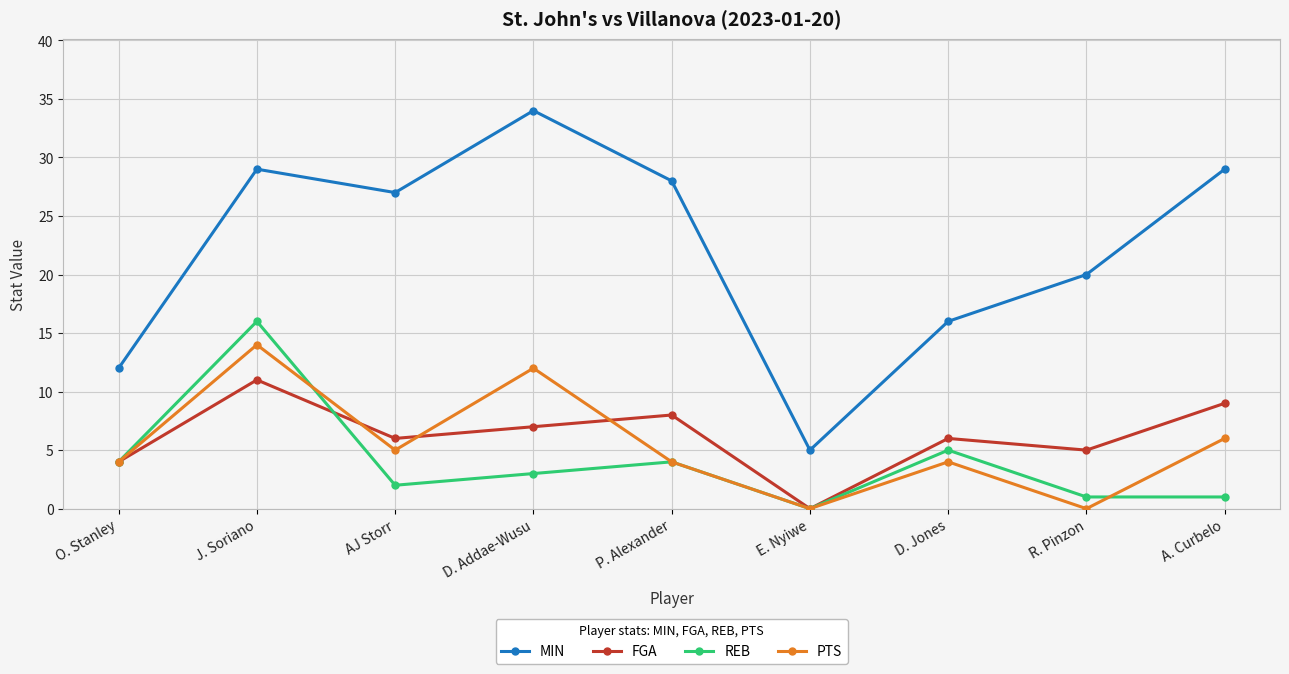

What is the sum of the FGA values at A. Curbelo and J. Soriano?

20